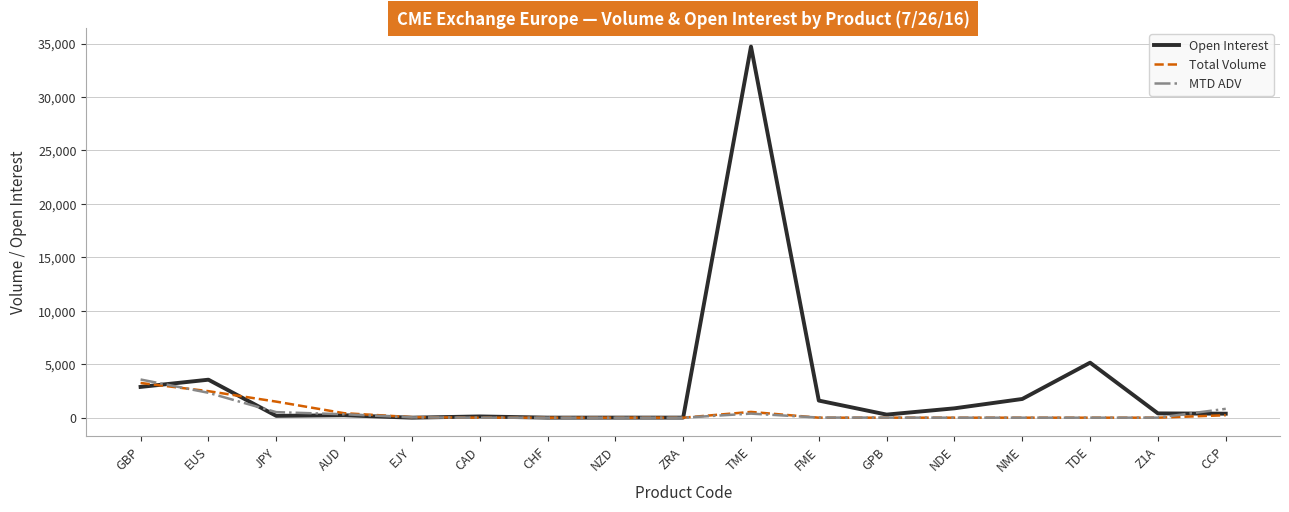

What is the total value across all series at CAD?

119.5